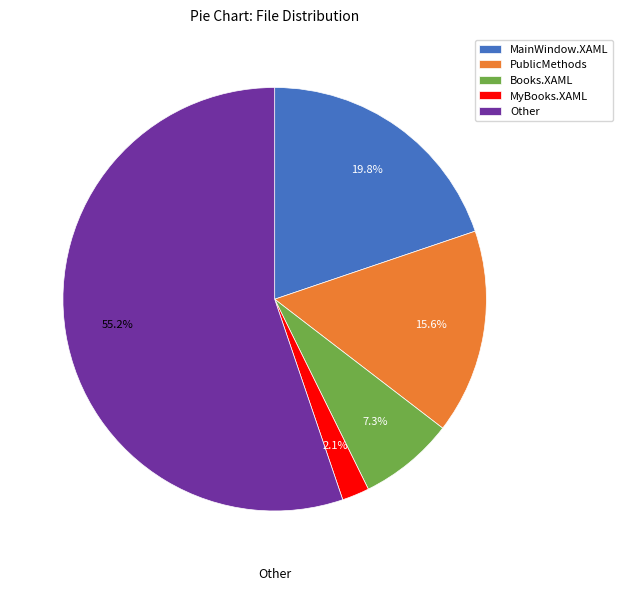

Rank the categories by value from highest to lowest.

Other, MainWindow.XAML, PublicMethods, Books.XAML, MyBooks.XAML